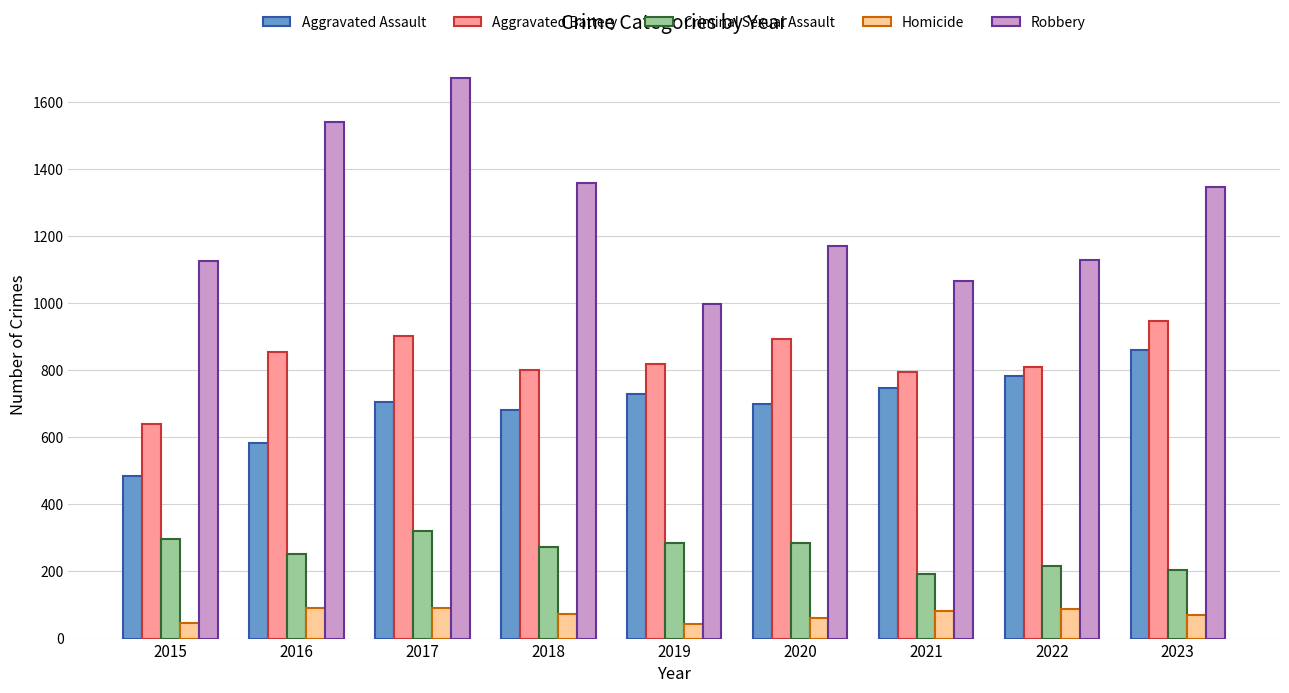

At 2022, list the series in order from largest to smallest.

Robbery, Aggravated Battery, Aggravated Assault, Criminal Sexual Assault, Homicide